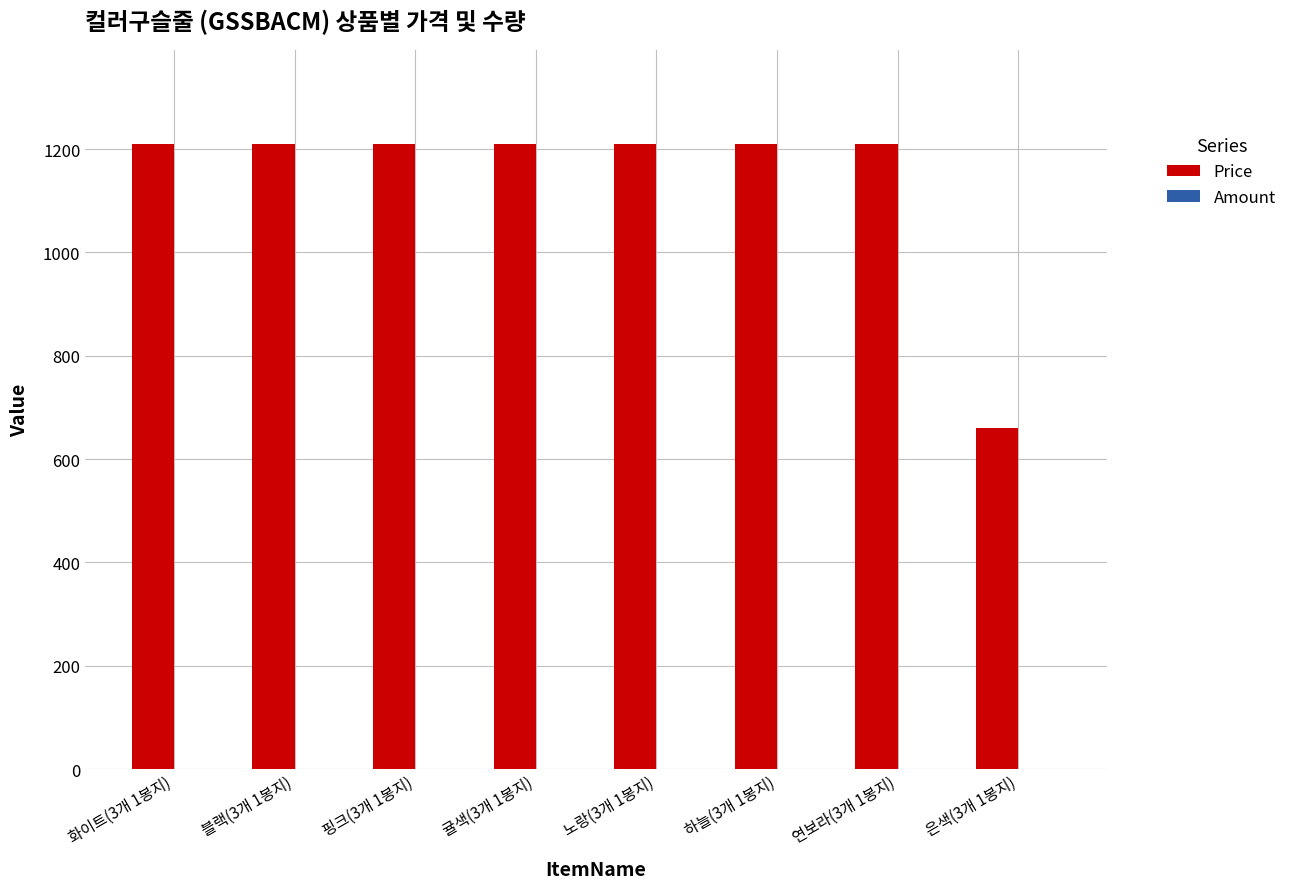

What is the sum of all Price values?

9130